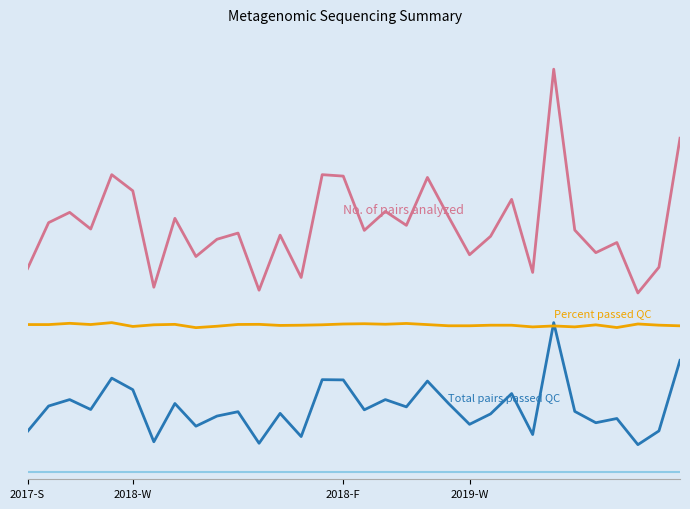

What is the approximate value of No. of pairs analyzed at KSE054HP?

13159061.0